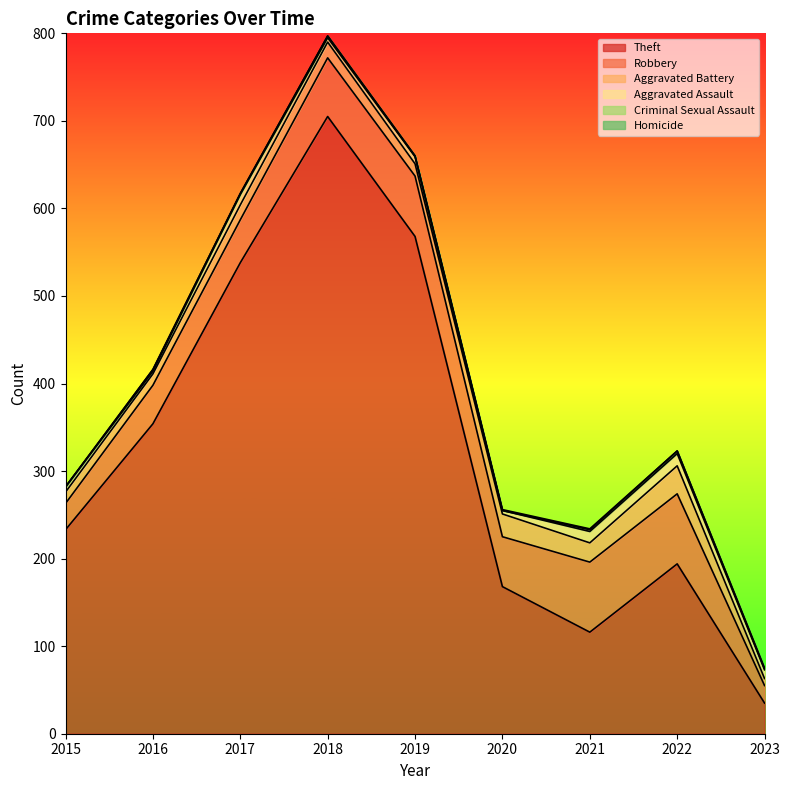

Which series has the largest total across all categories?

Theft